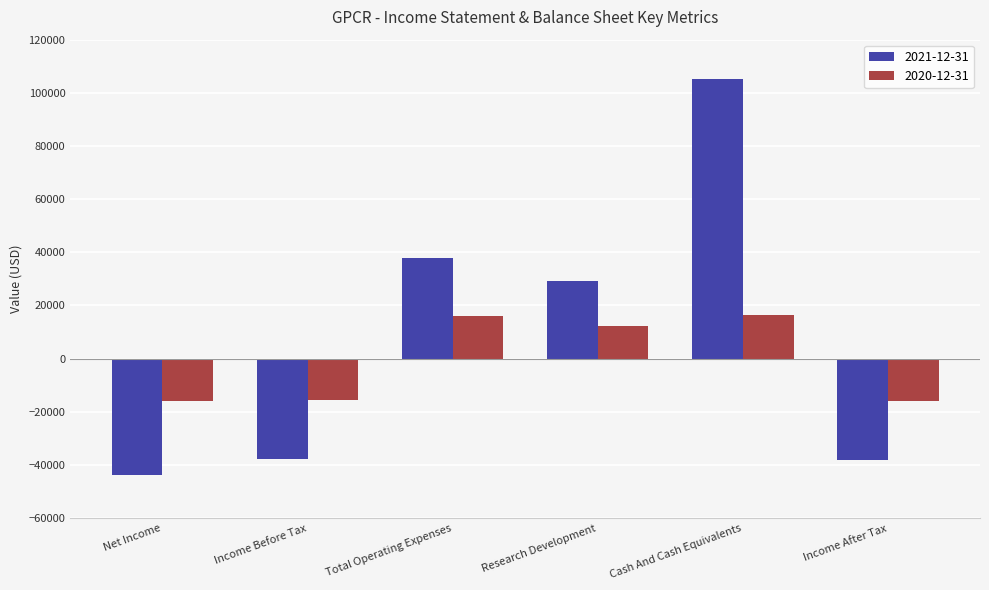

At Net Income, list the series in order from smallest to largest.

2021-12-31, 2020-12-31